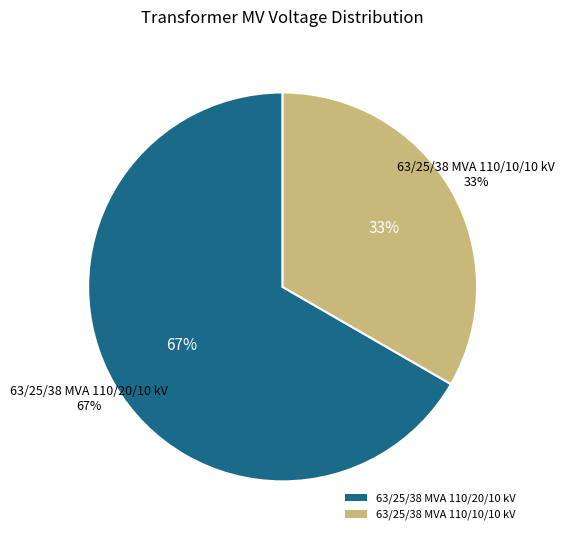

To the nearest percent, what portion does 63/25/38 MVA 110/20/10 kV represent?

67%